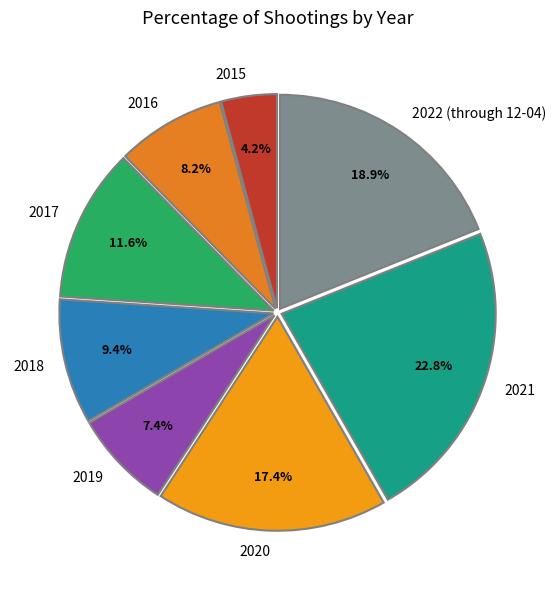

Rank the categories by value from lowest to highest.

2015, 2019, 2016, 2018, 2017, 2020, 2022 (through 12-04), 2021